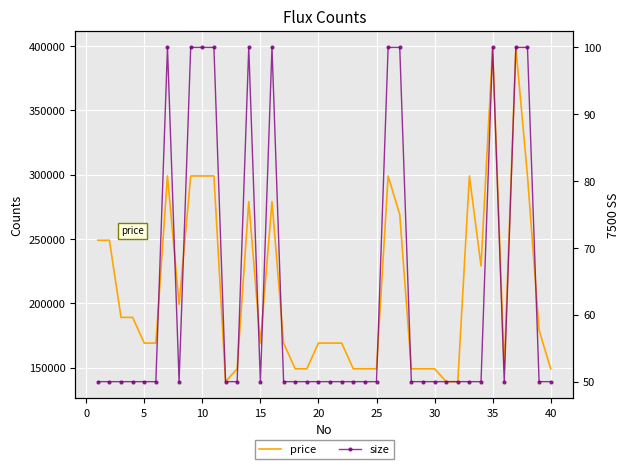

True or false: price has a value of 382045 at 15.

False